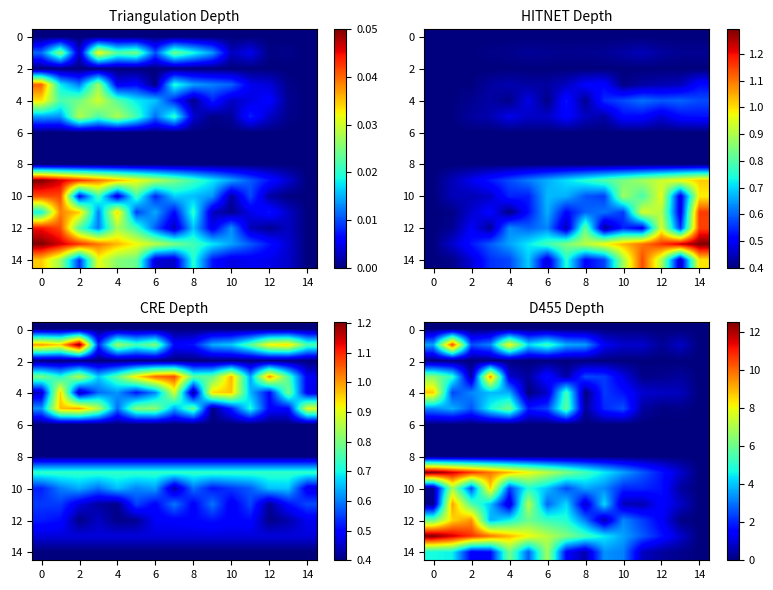

What is the difference between the second highest and second lowest values in the 14 series?

6.0